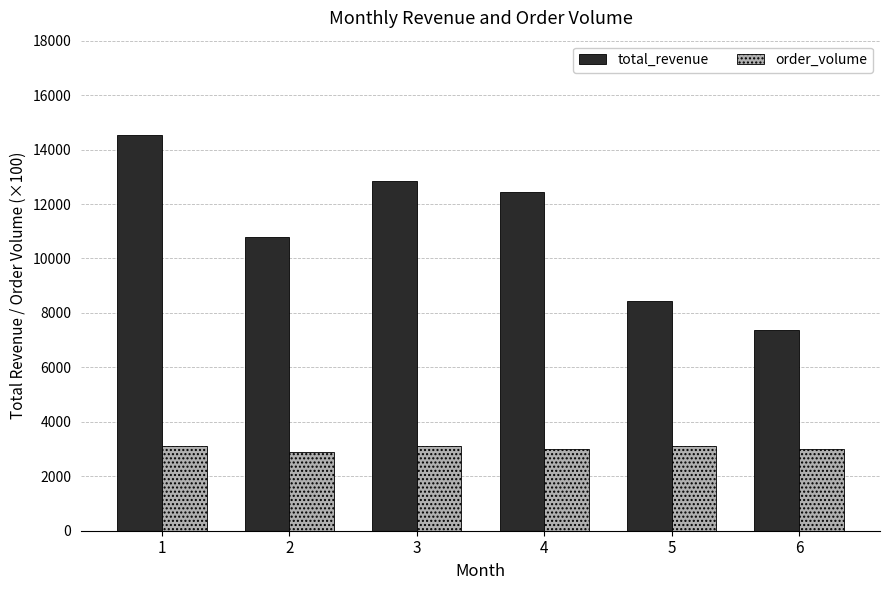

At which category is the sum across all series the highest?

1